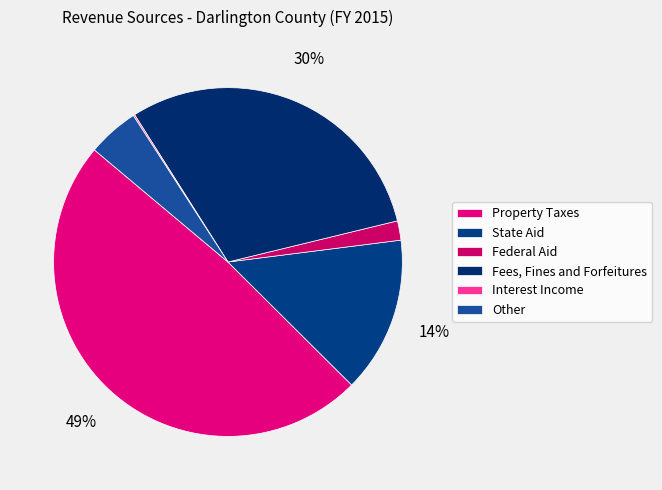

Which slice is the largest?

Property Taxes